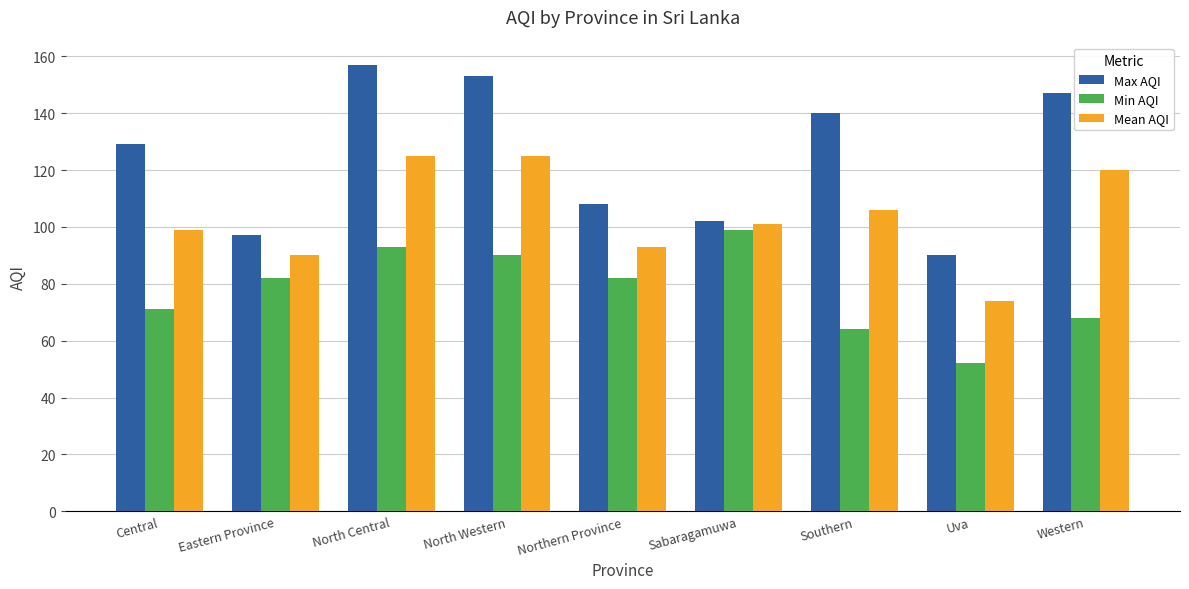

Which series changed the most between Uva and Western?

Max AQI